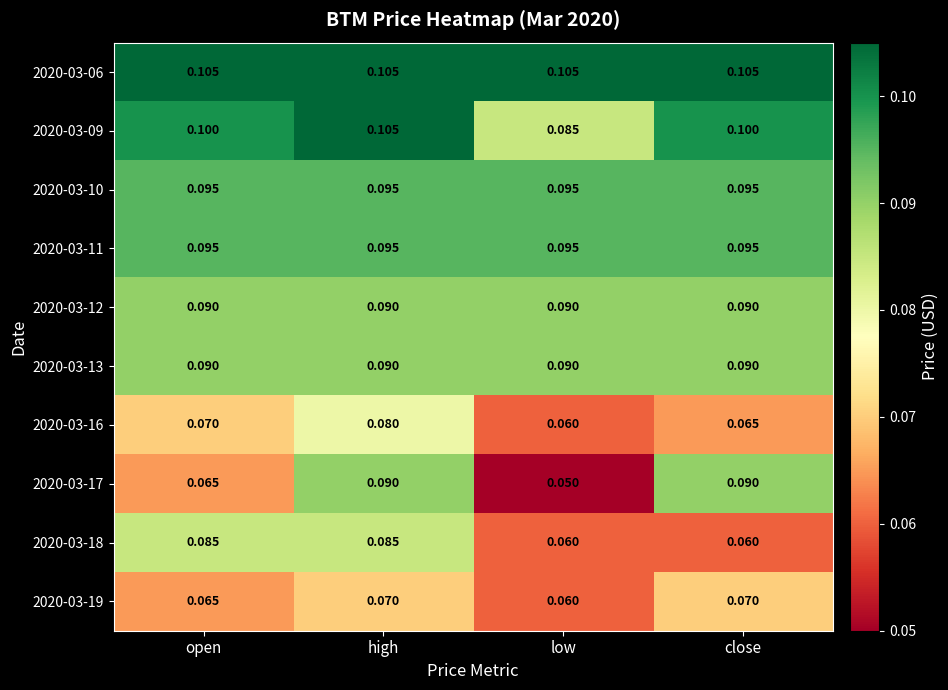

What is the greatest value displayed?

0.1